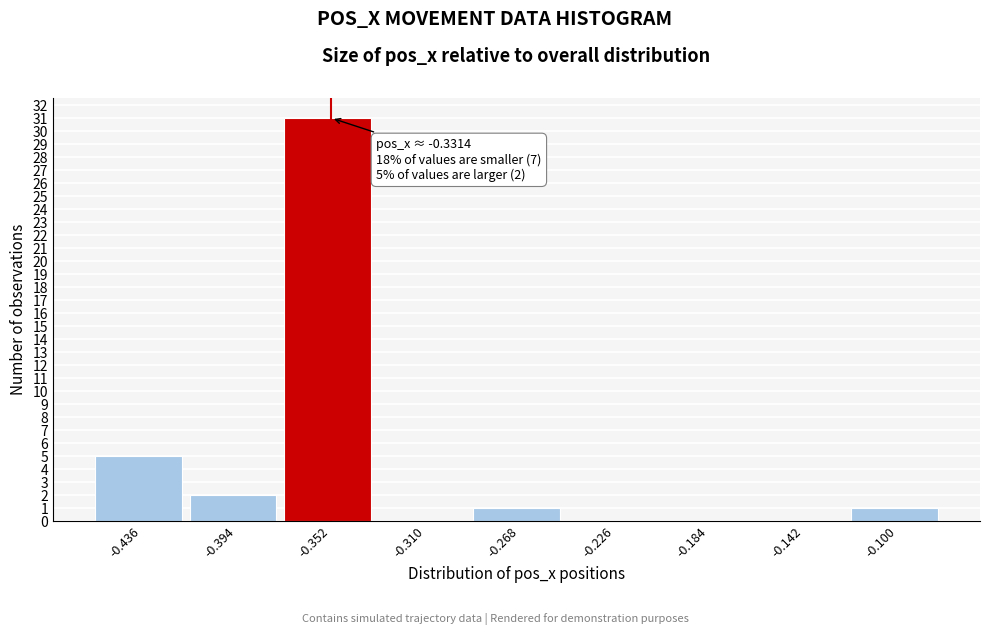

Reading right to left, extract all data points from this chart.

-0.100=1	-0.142=0	-0.184=0	-0.226=0	-0.268=1	-0.310=0	-0.352=31	-0.394=2	-0.436=5